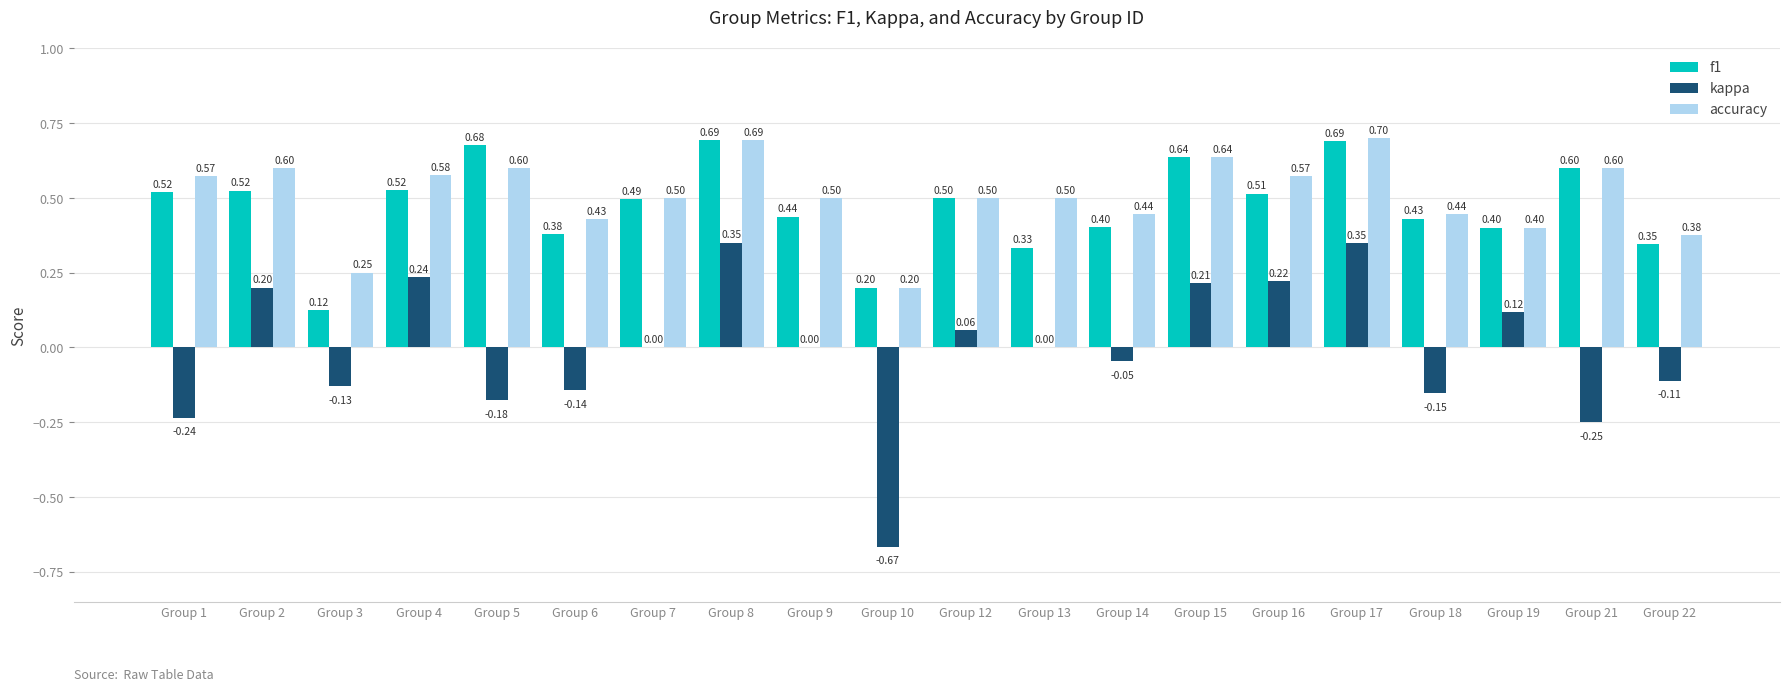

What is the maximum value shown in the chart?

0.7